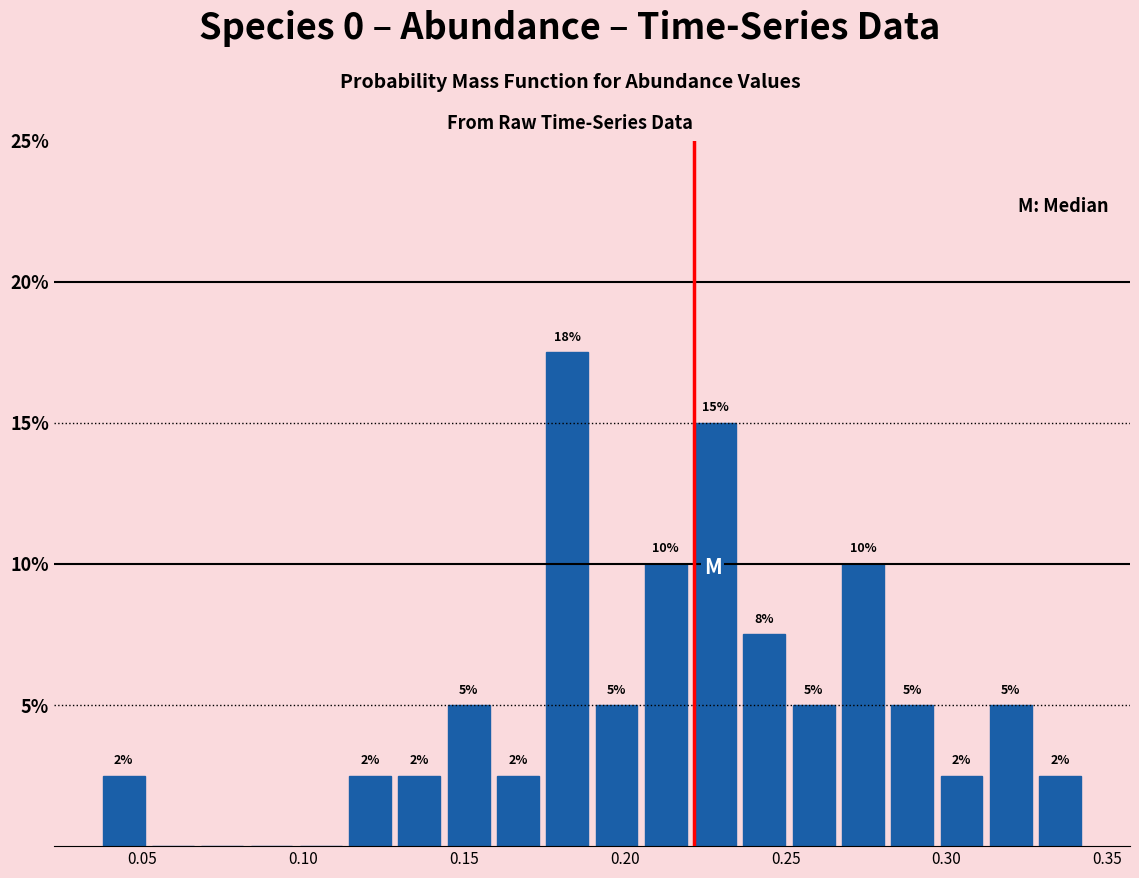

Read against the x-axis, roughly where is the centre of the tallest bar?

0.180